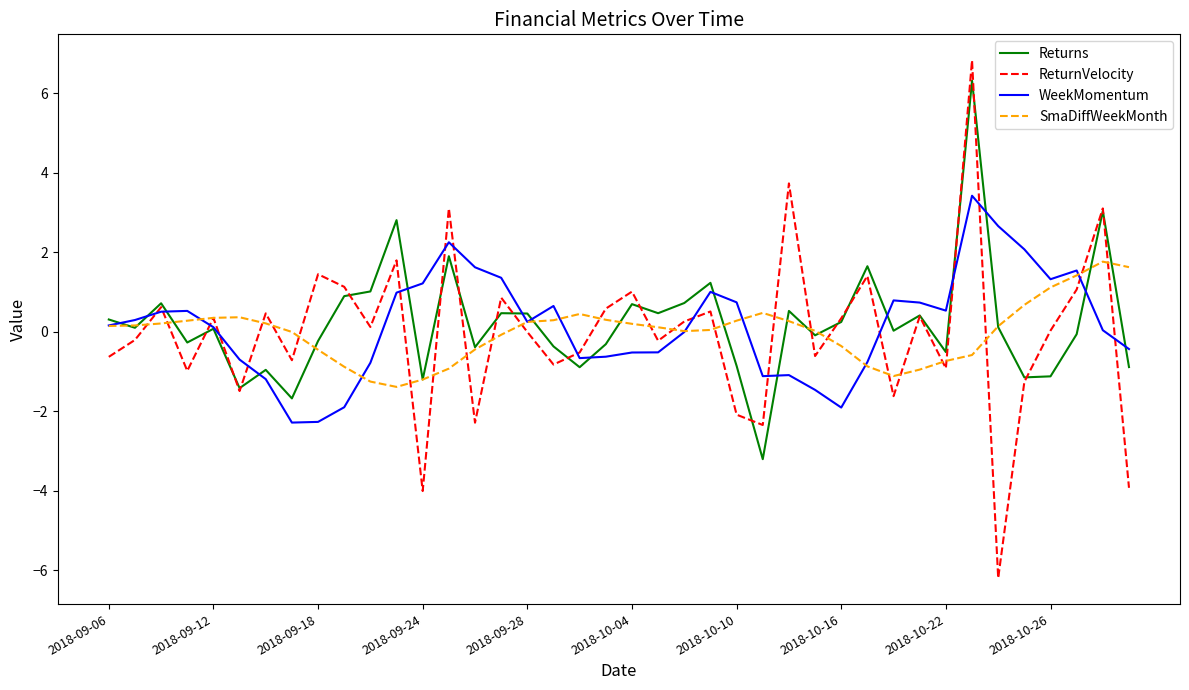

What is the highest value of the ReturnVelocity series?

6.8